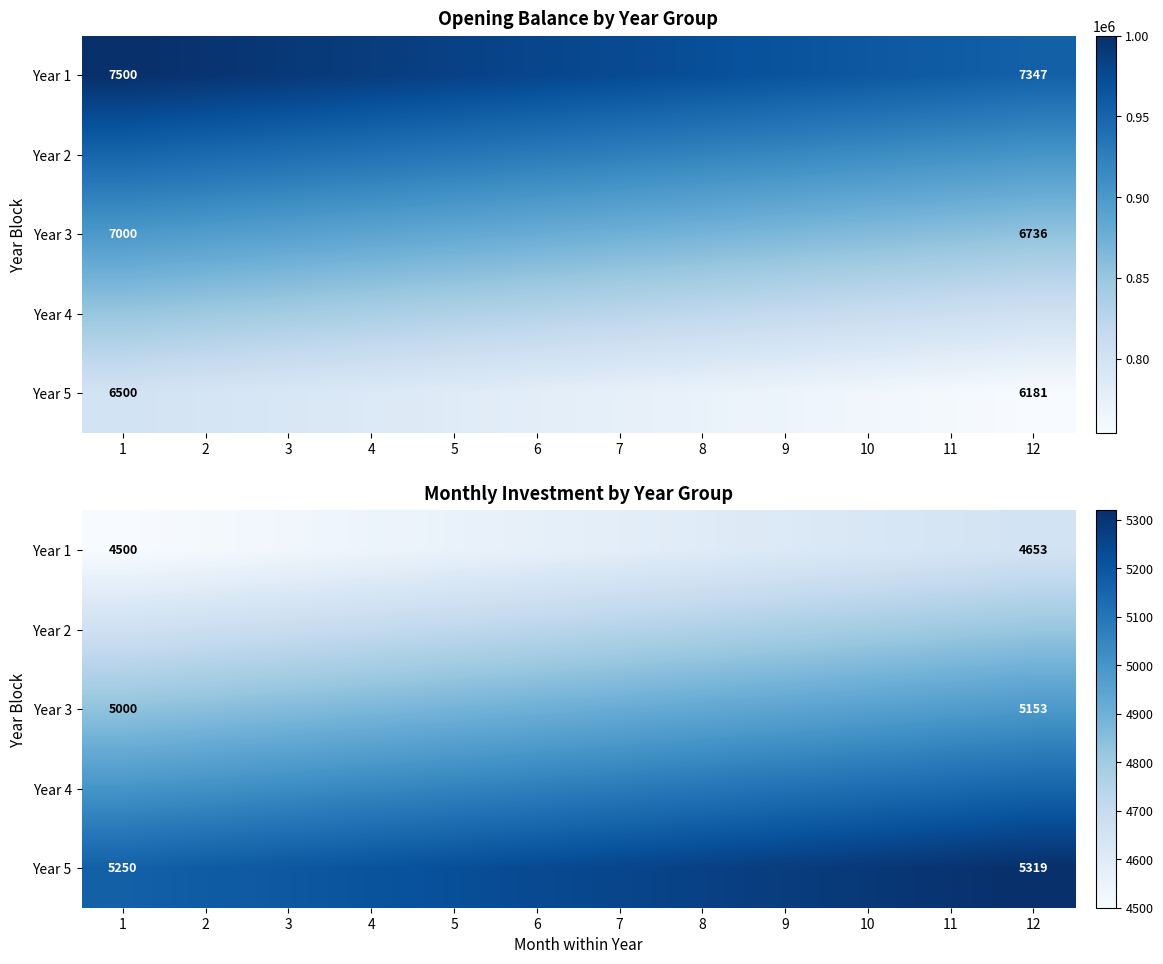

How many categories are shown in the chart?

12